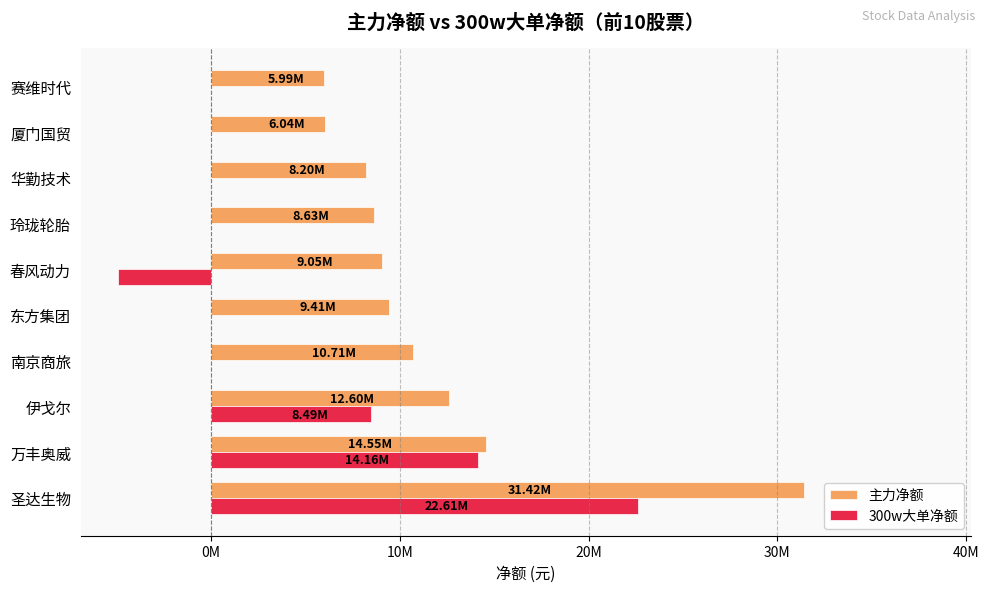

What are all the series names shown in the legend?

主力净额, 300w大单净额